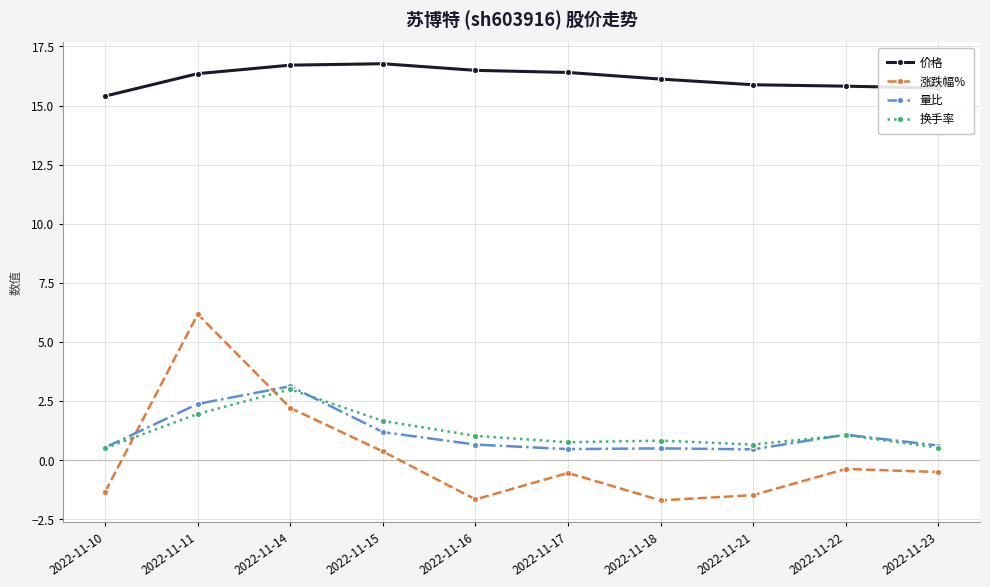

The value of 涨跌幅% at 2022-11-21 is -1.5. True or false?

True